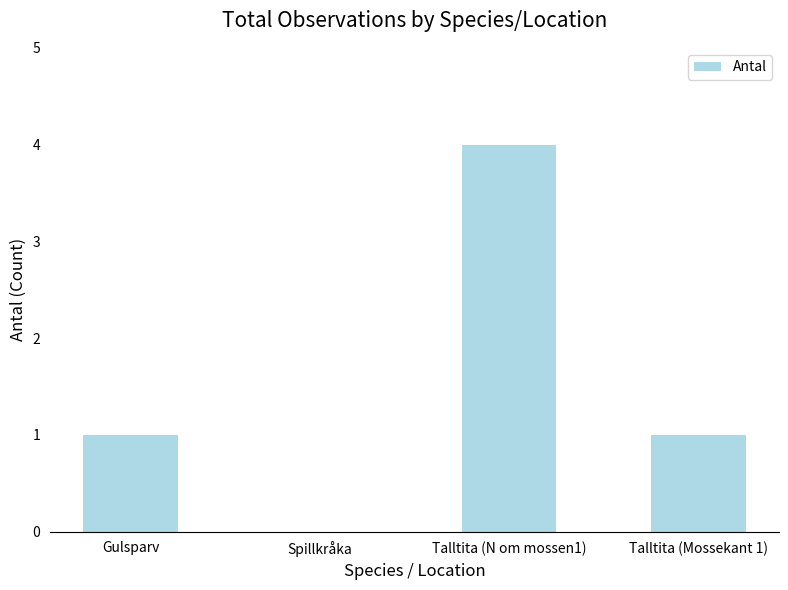

What is the average value?

2